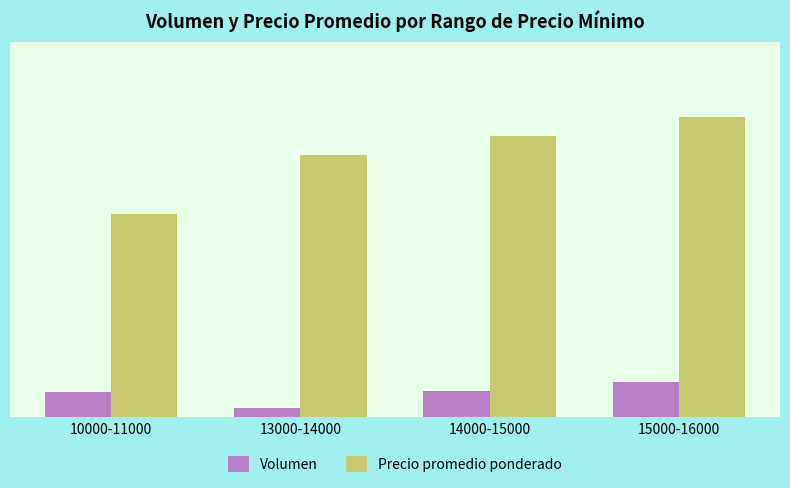

What is the value of the Volumen bar at the 1st from the left?

1280